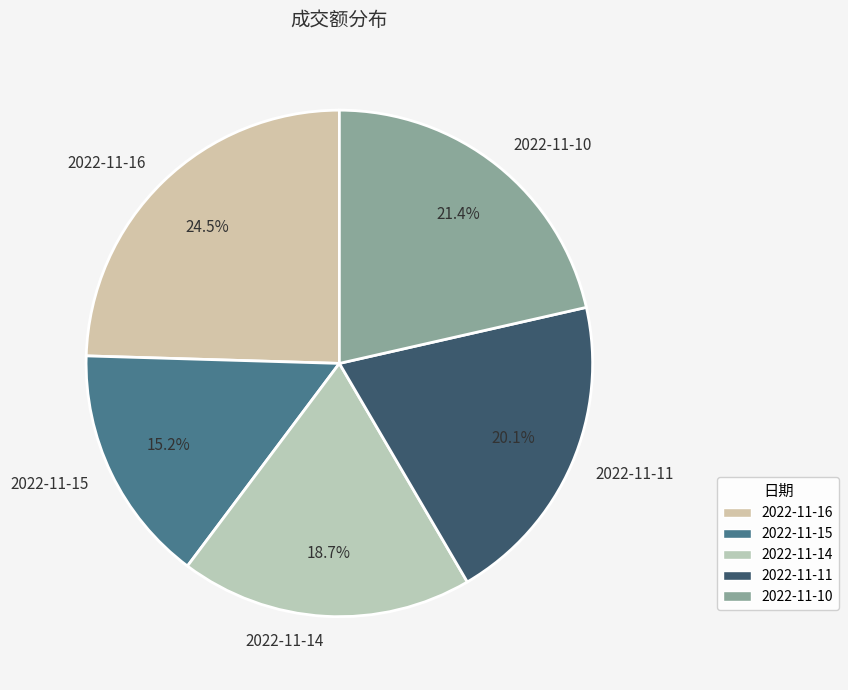

To the nearest percent, what is the combined percentage of 2022-11-15 and 2022-11-16?

40%